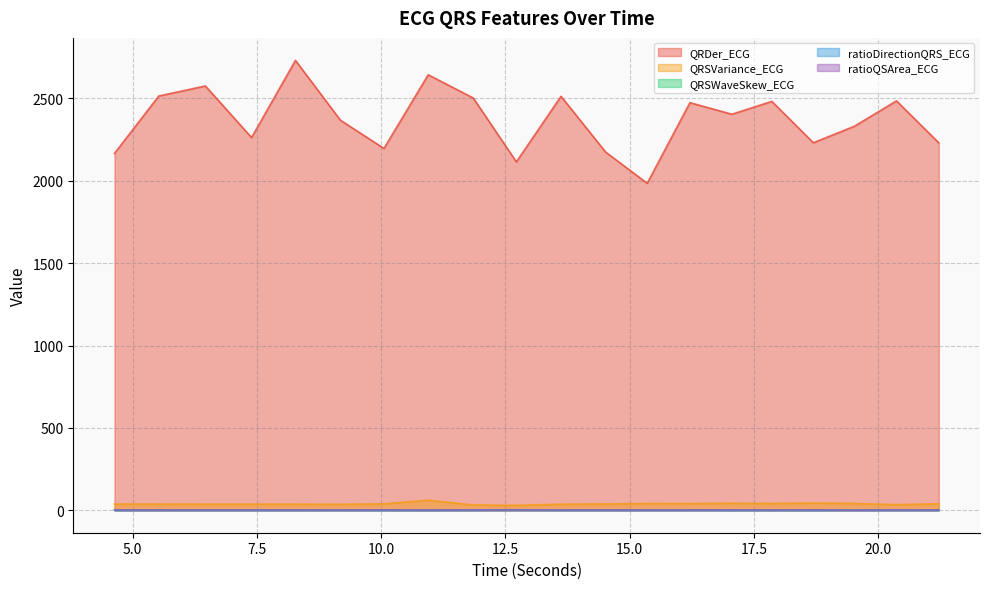

True or false: ratioQSArea_ECG has more than 2 points higher than both neighbors.

True